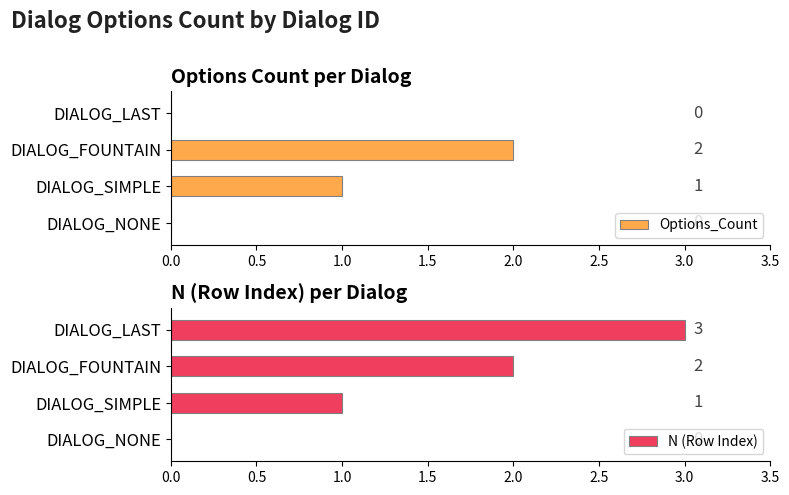

What is the sum of all Options_Count values?

3